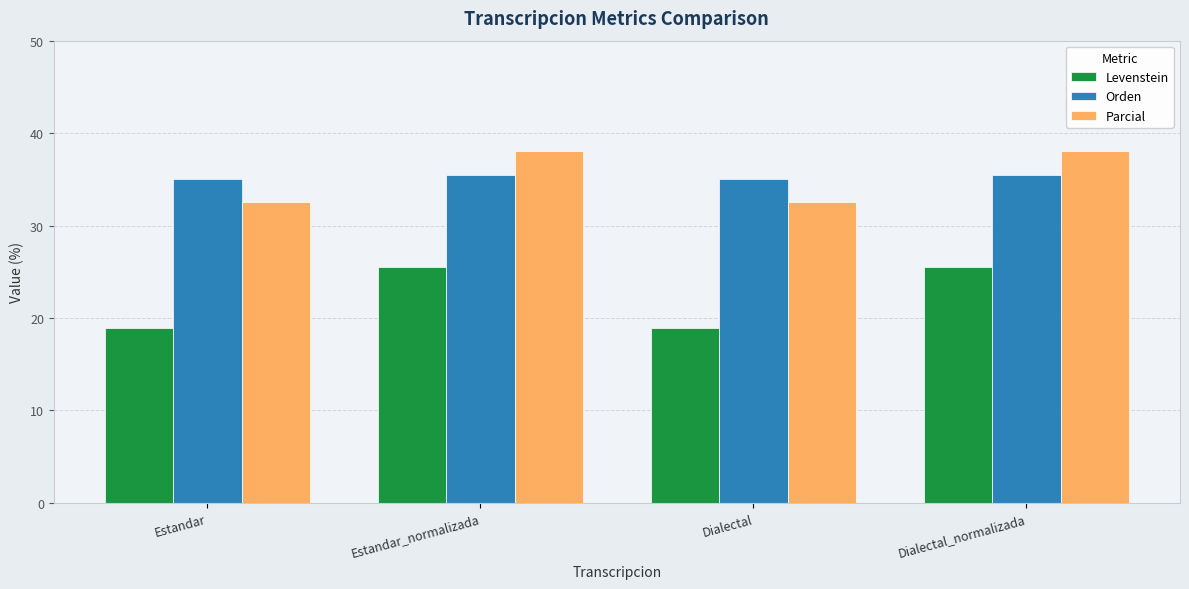

Rank the series at Estandar from highest to lowest value.

Orden, Parcial, Levenstein